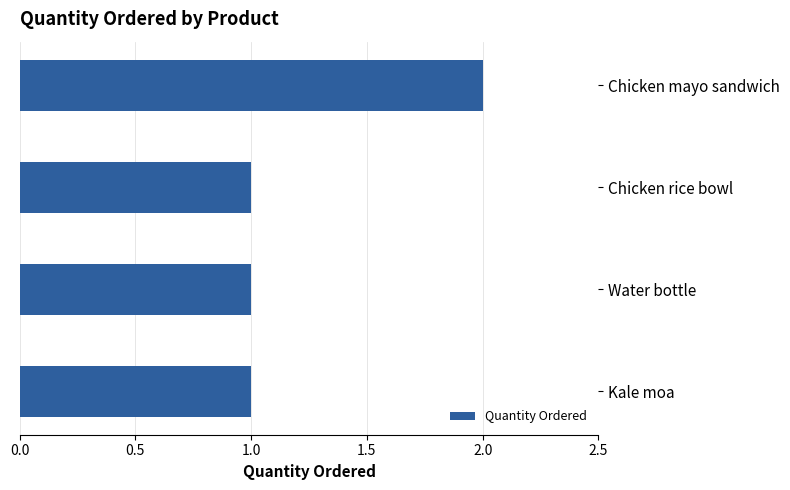

Does the chart contain stacked bars?

No